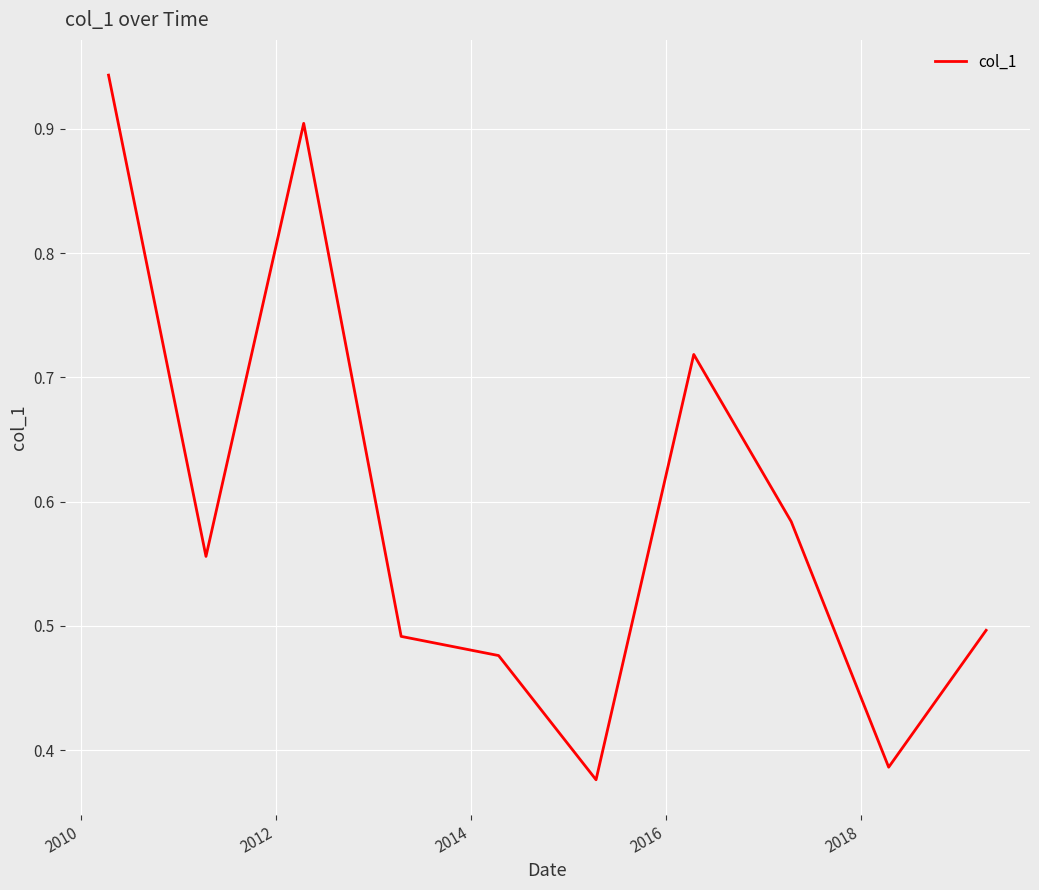

Does the chart display data point markers on the line(s)?

No